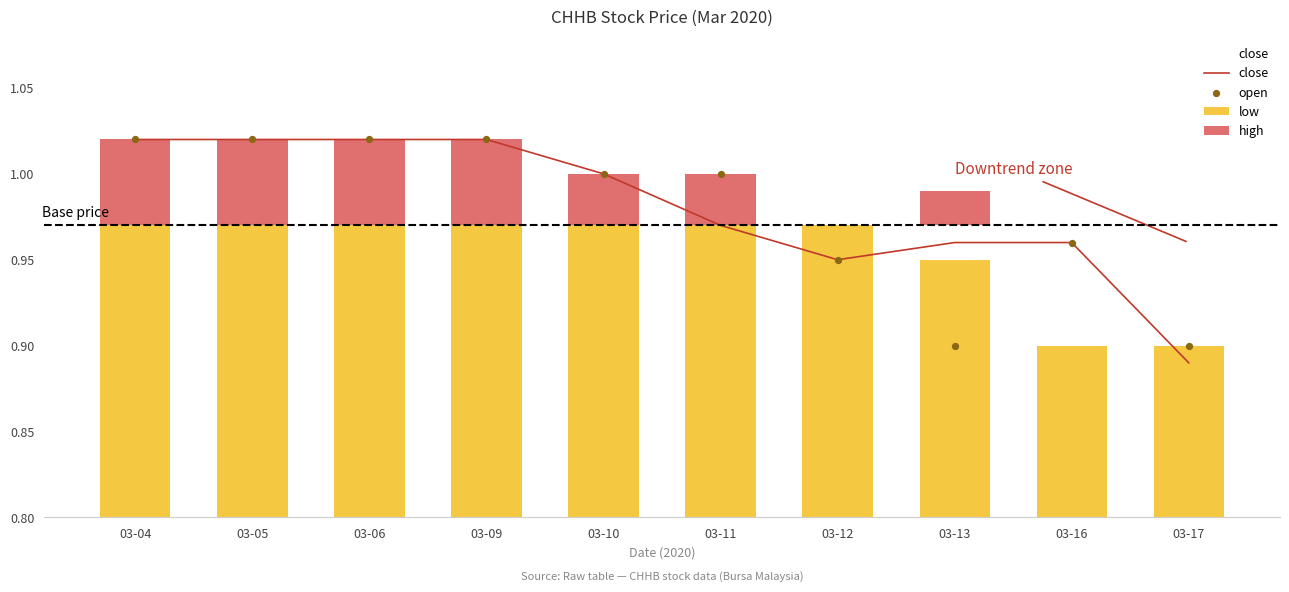

Which series has the largest total across all categories?

close